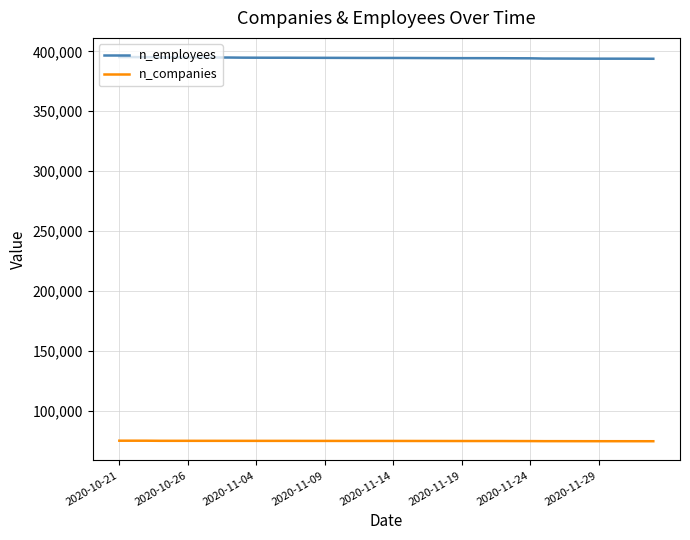

What is the difference between the second highest and minimum values in the n_employees series?

1396